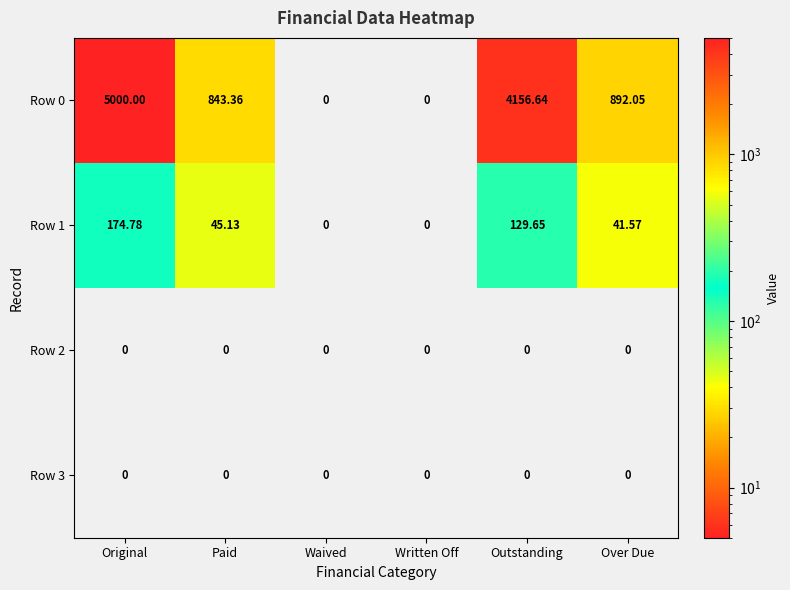

At which category does the chart reach its peak across all series?

Original